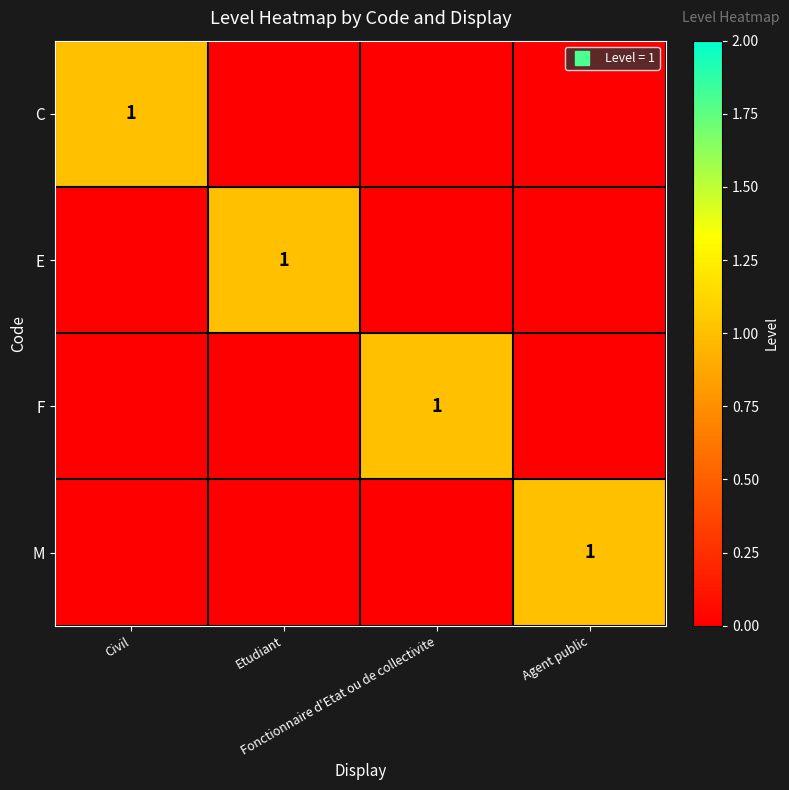

What is the total value across all series at Fonctionnaire d'Etat ou de collectivite?

1